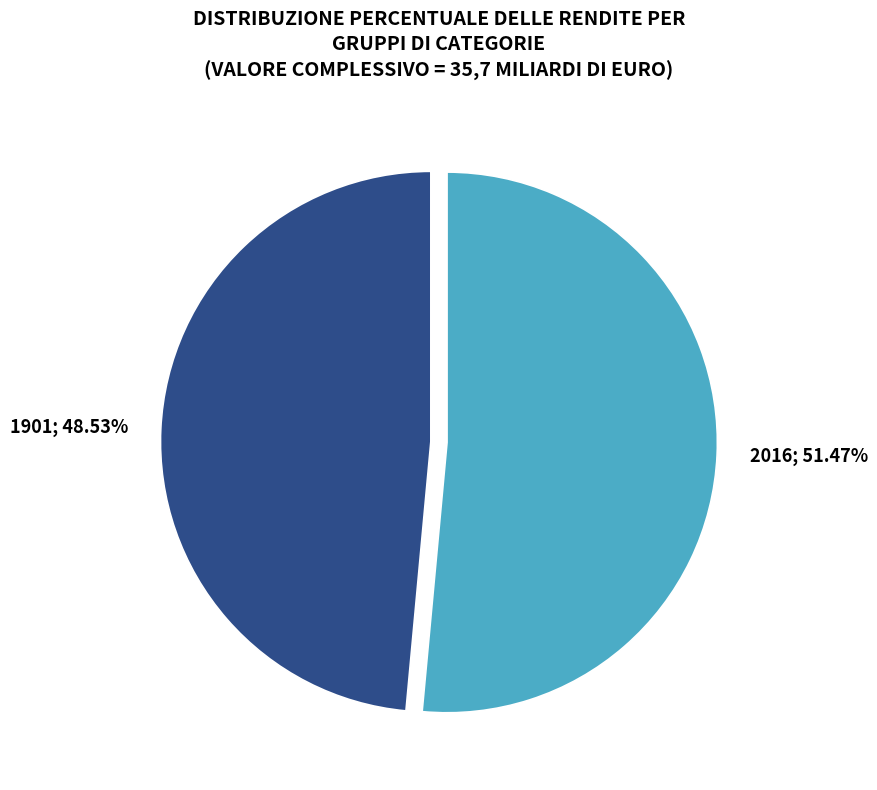

Is there any slice that represents more than half of the pie?

Yes